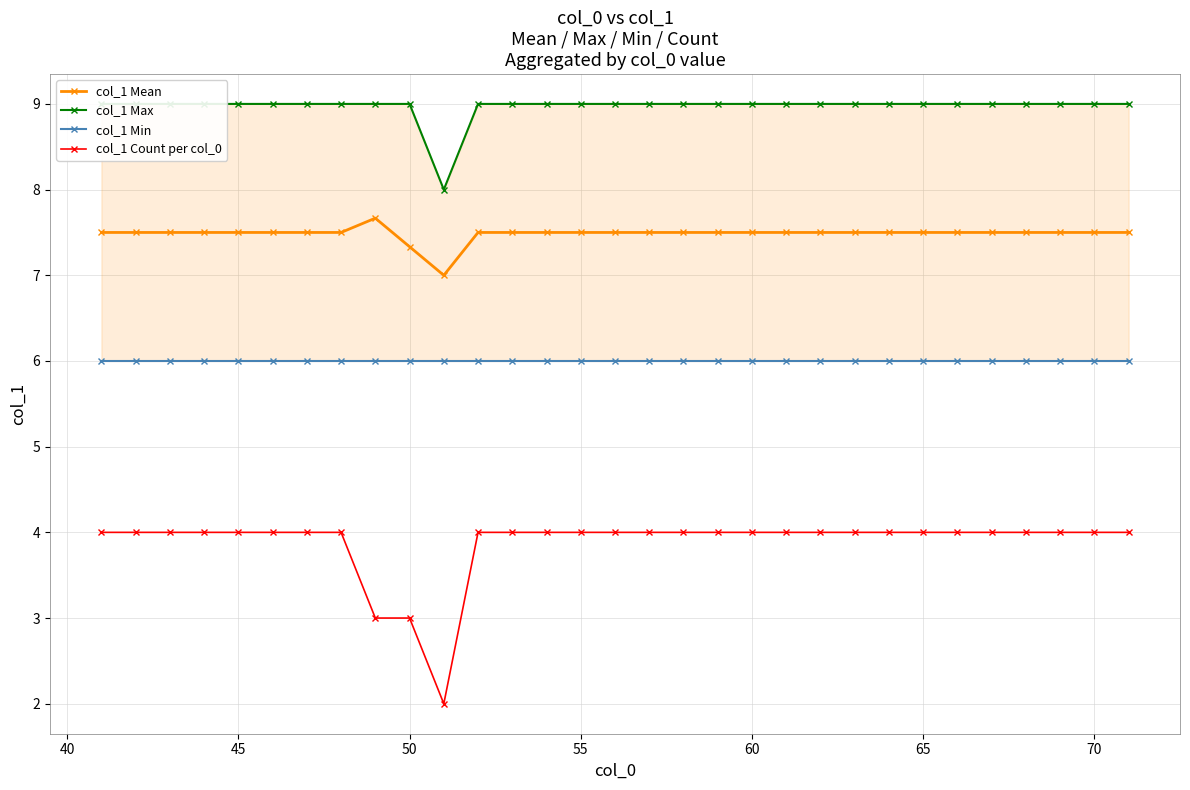

The col_1 Mean series shows 7.5 at 70. True or false?

True